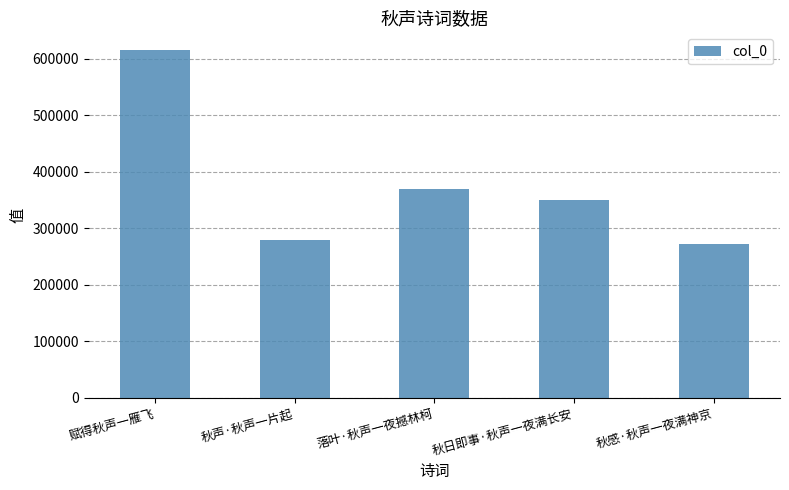

What is the difference between the maximum and minimum values?

343813